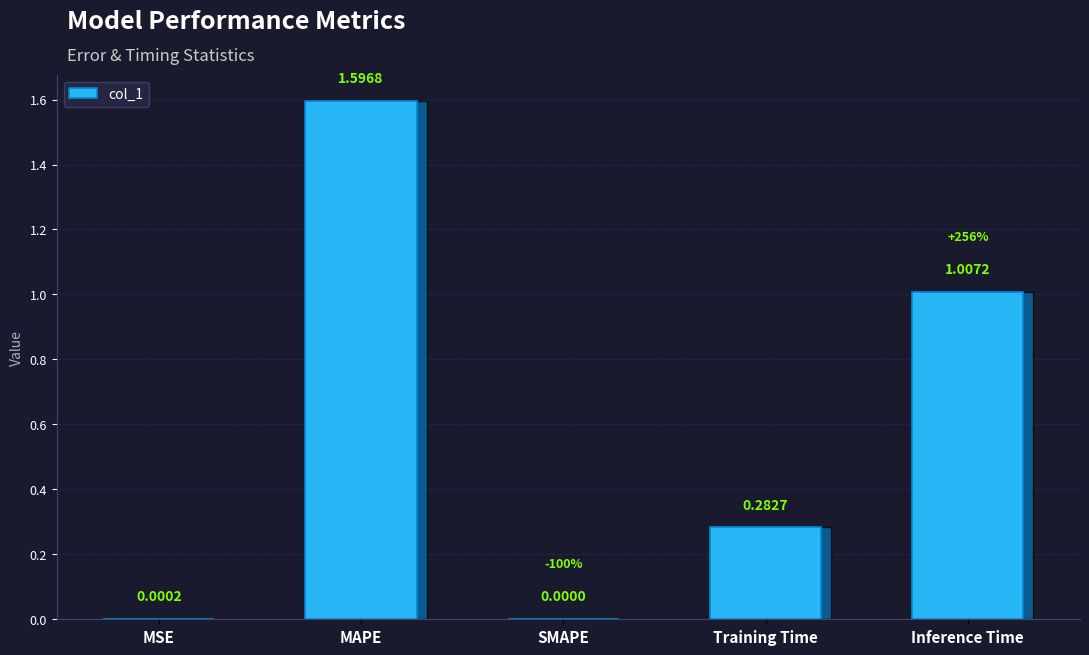

How many values are above zero?

4